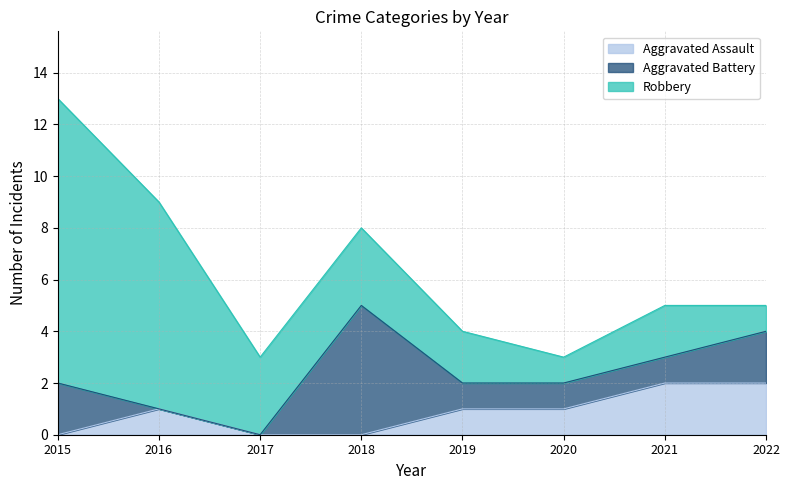

What is the approximate value of Aggravated Battery at 2019?

1